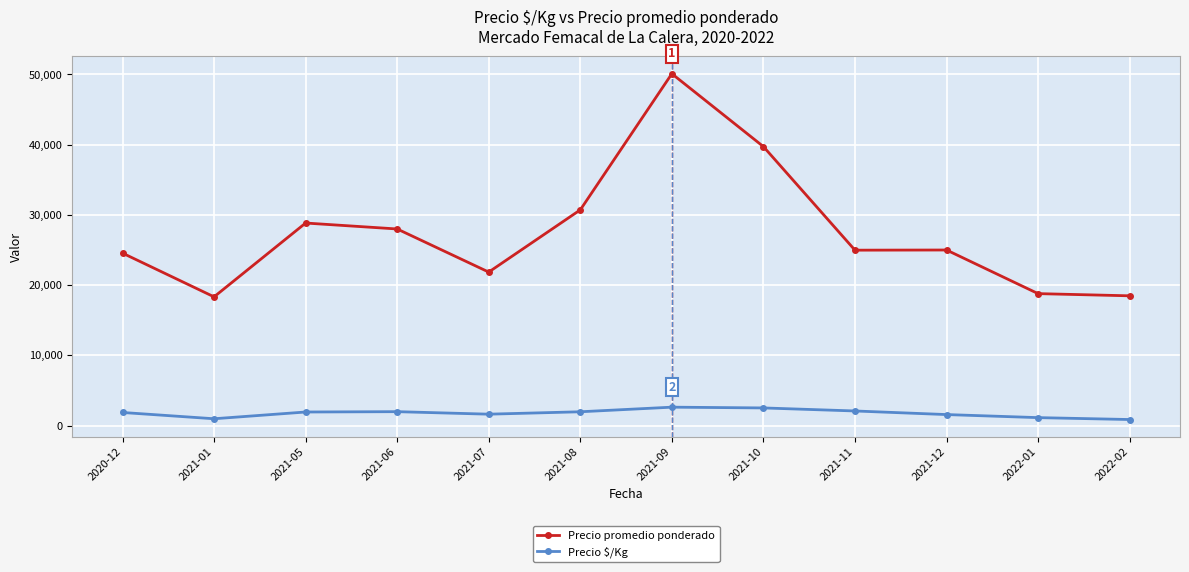

How many lines are shown in the chart?

2